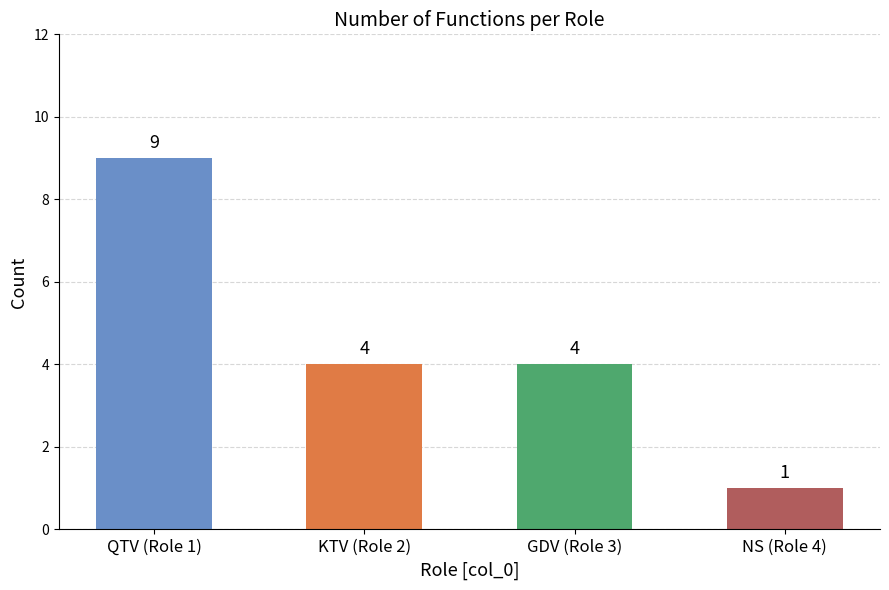

Which has a higher value, KTV (Role 2) or QTV (Role 1)?

QTV (Role 1)